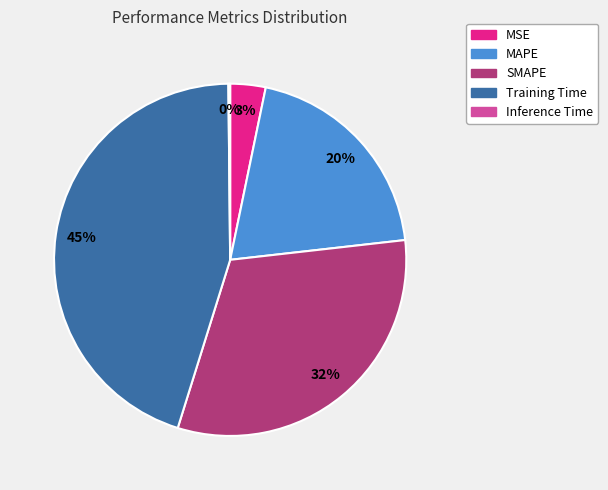

True or false: Training Time accounts for 45% of the total.

True